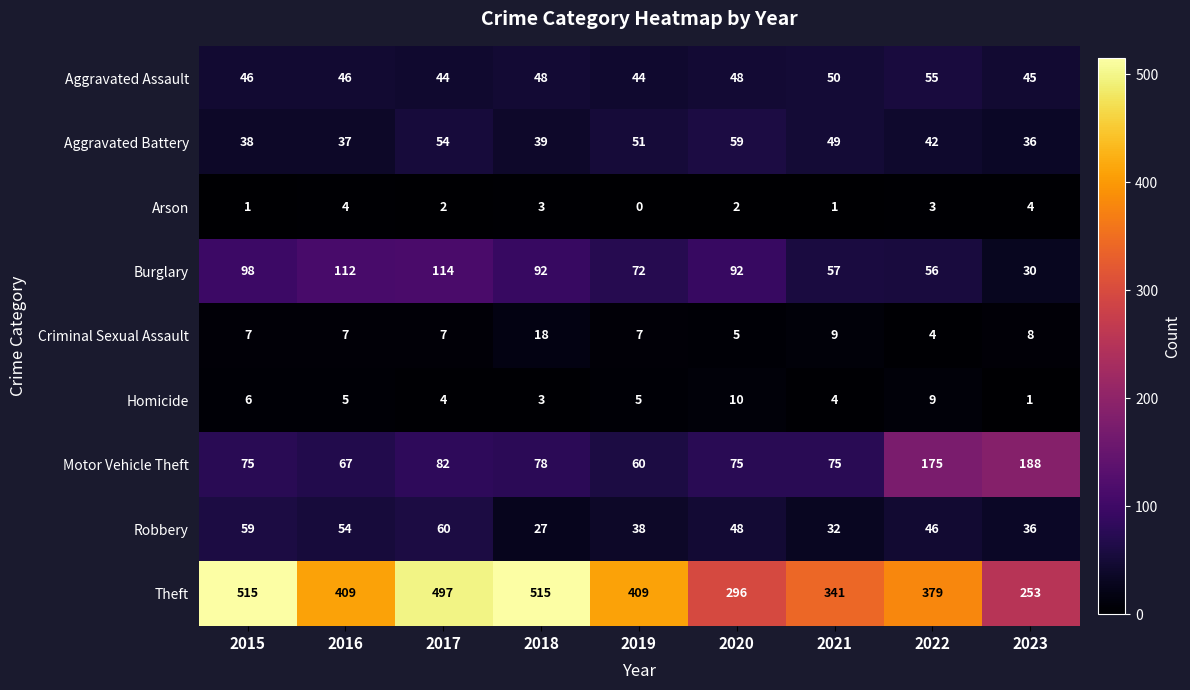

At which label does Aggravated Battery first exceed 42?

2017